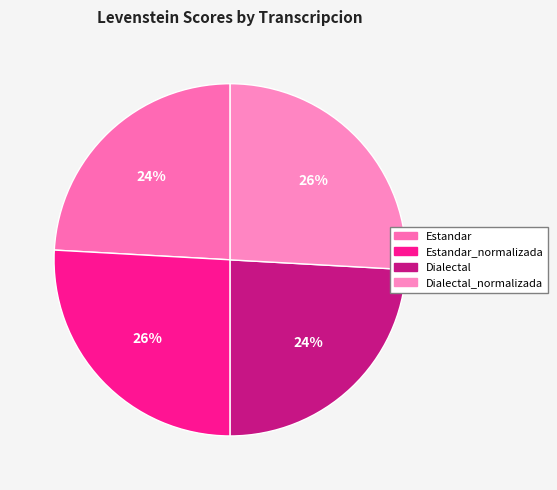

Count the number of slices in the pie.

4